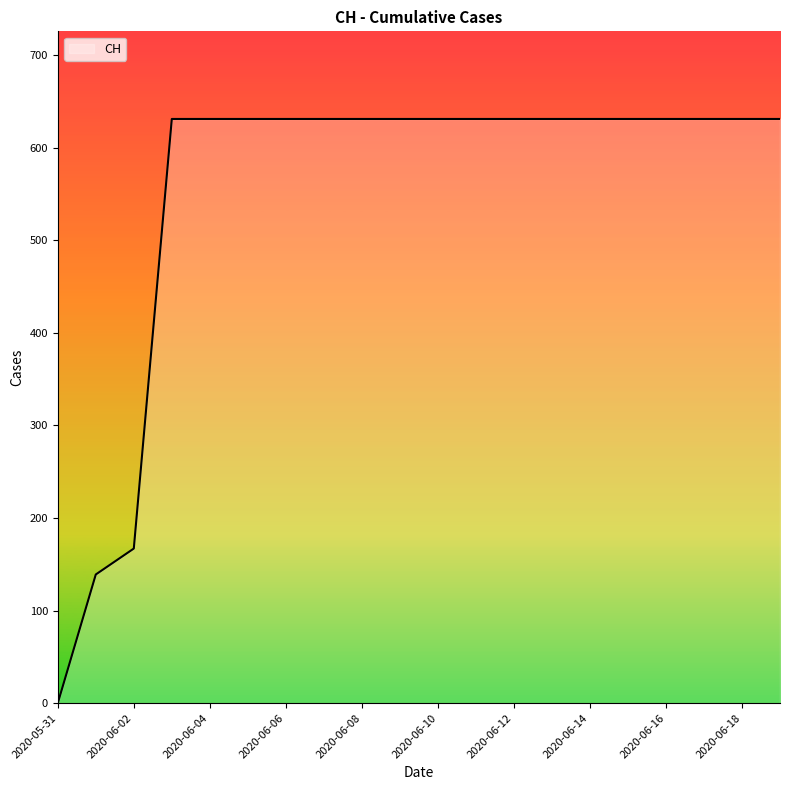

What is the difference between the maximum and minimum values?

631